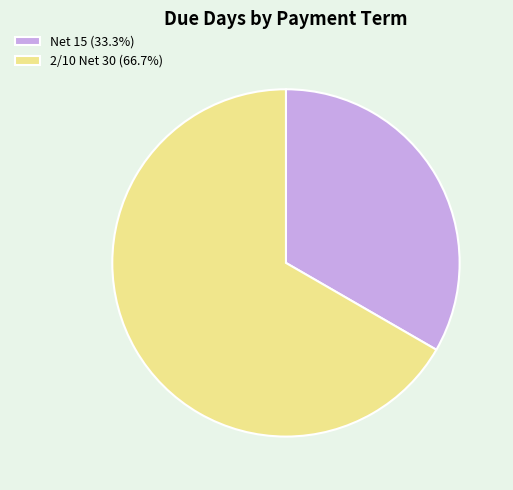

Does 2/10 Net 30 (66.7%) represent more than half of the total?

Yes